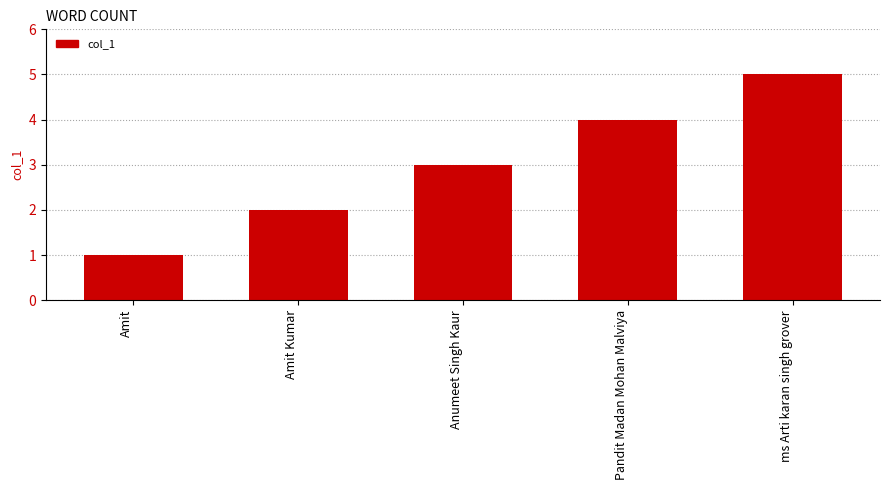

The value at Pandit Madan Mohan Malviya is 4. True or false?

True